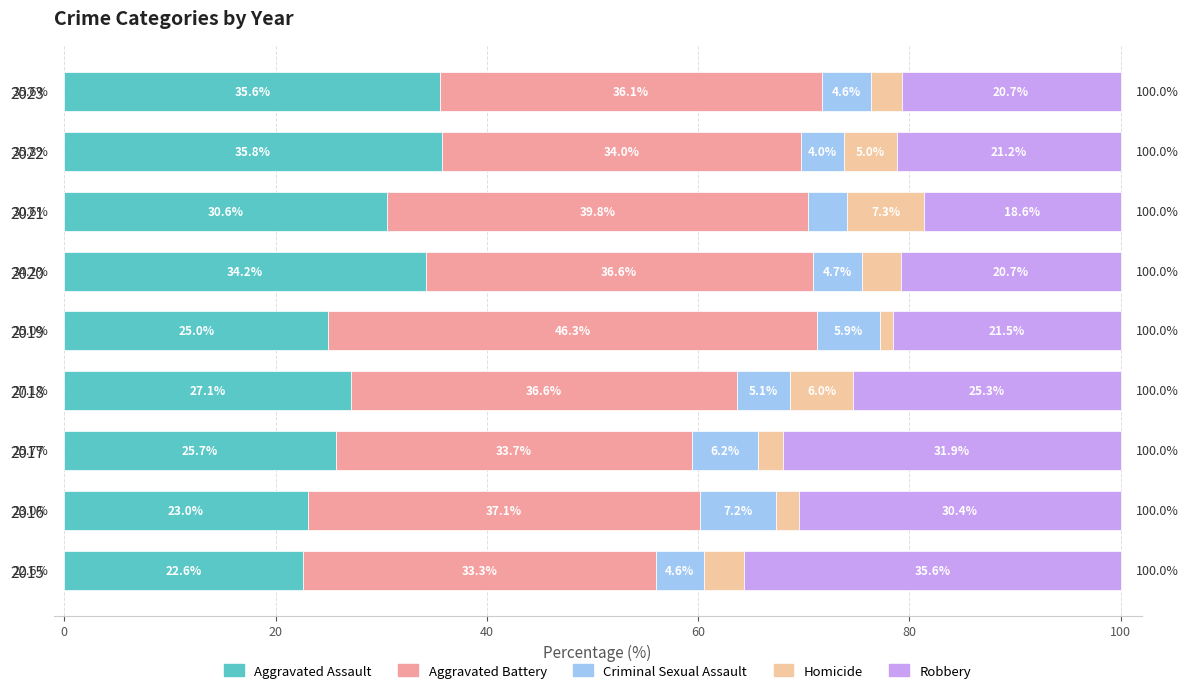

Where is Aggravated Assault nearest to the value 29?

2021